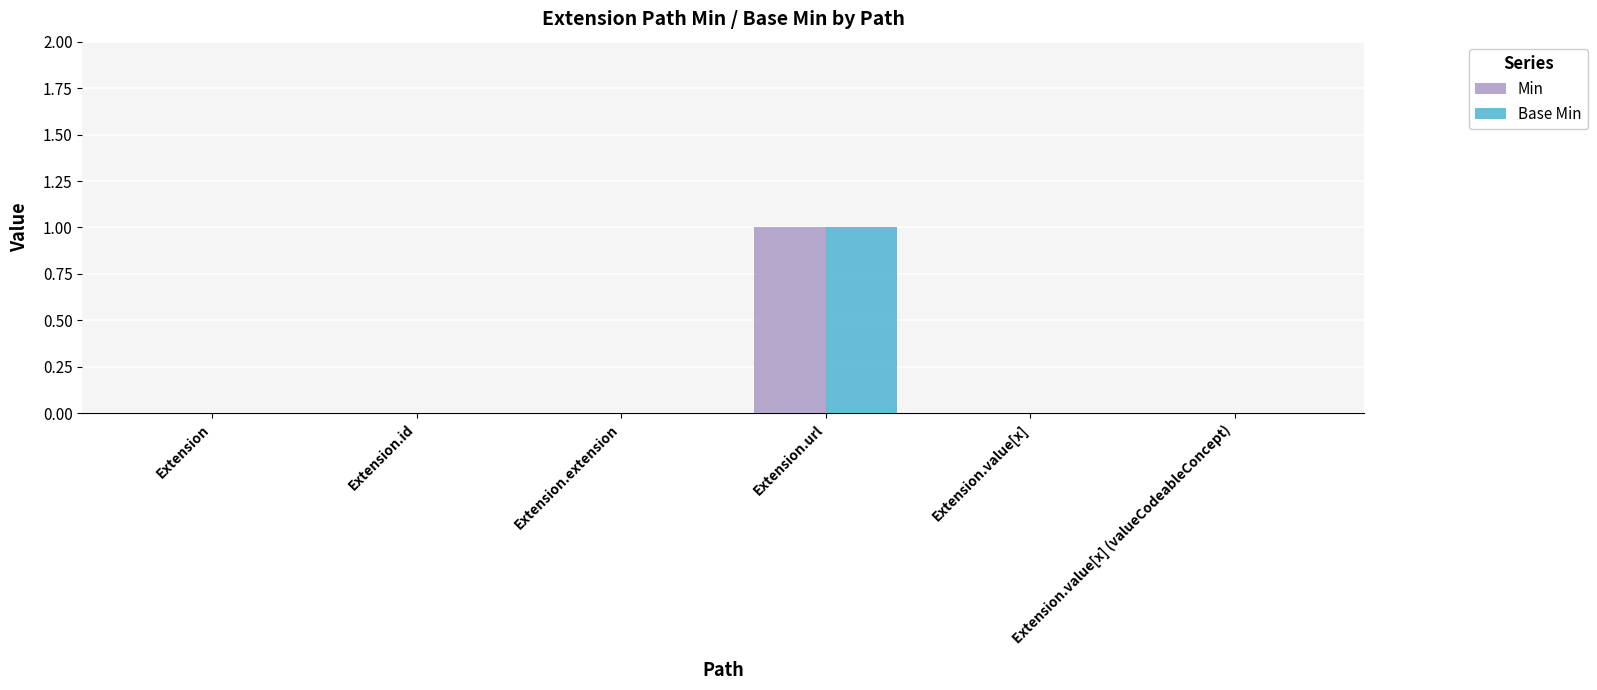

Reading left to right, list all the values displayed in this chart.

Min: 0	0	0	1	0	0
Base Min: 0	0	0	1	0	0